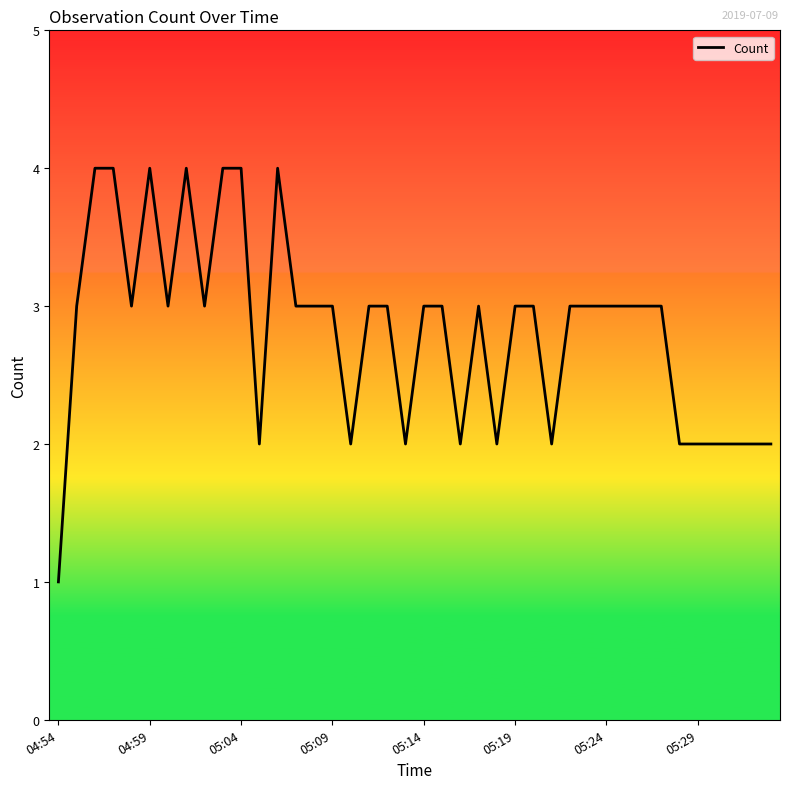

What is the difference between the maximum and minimum values?

3